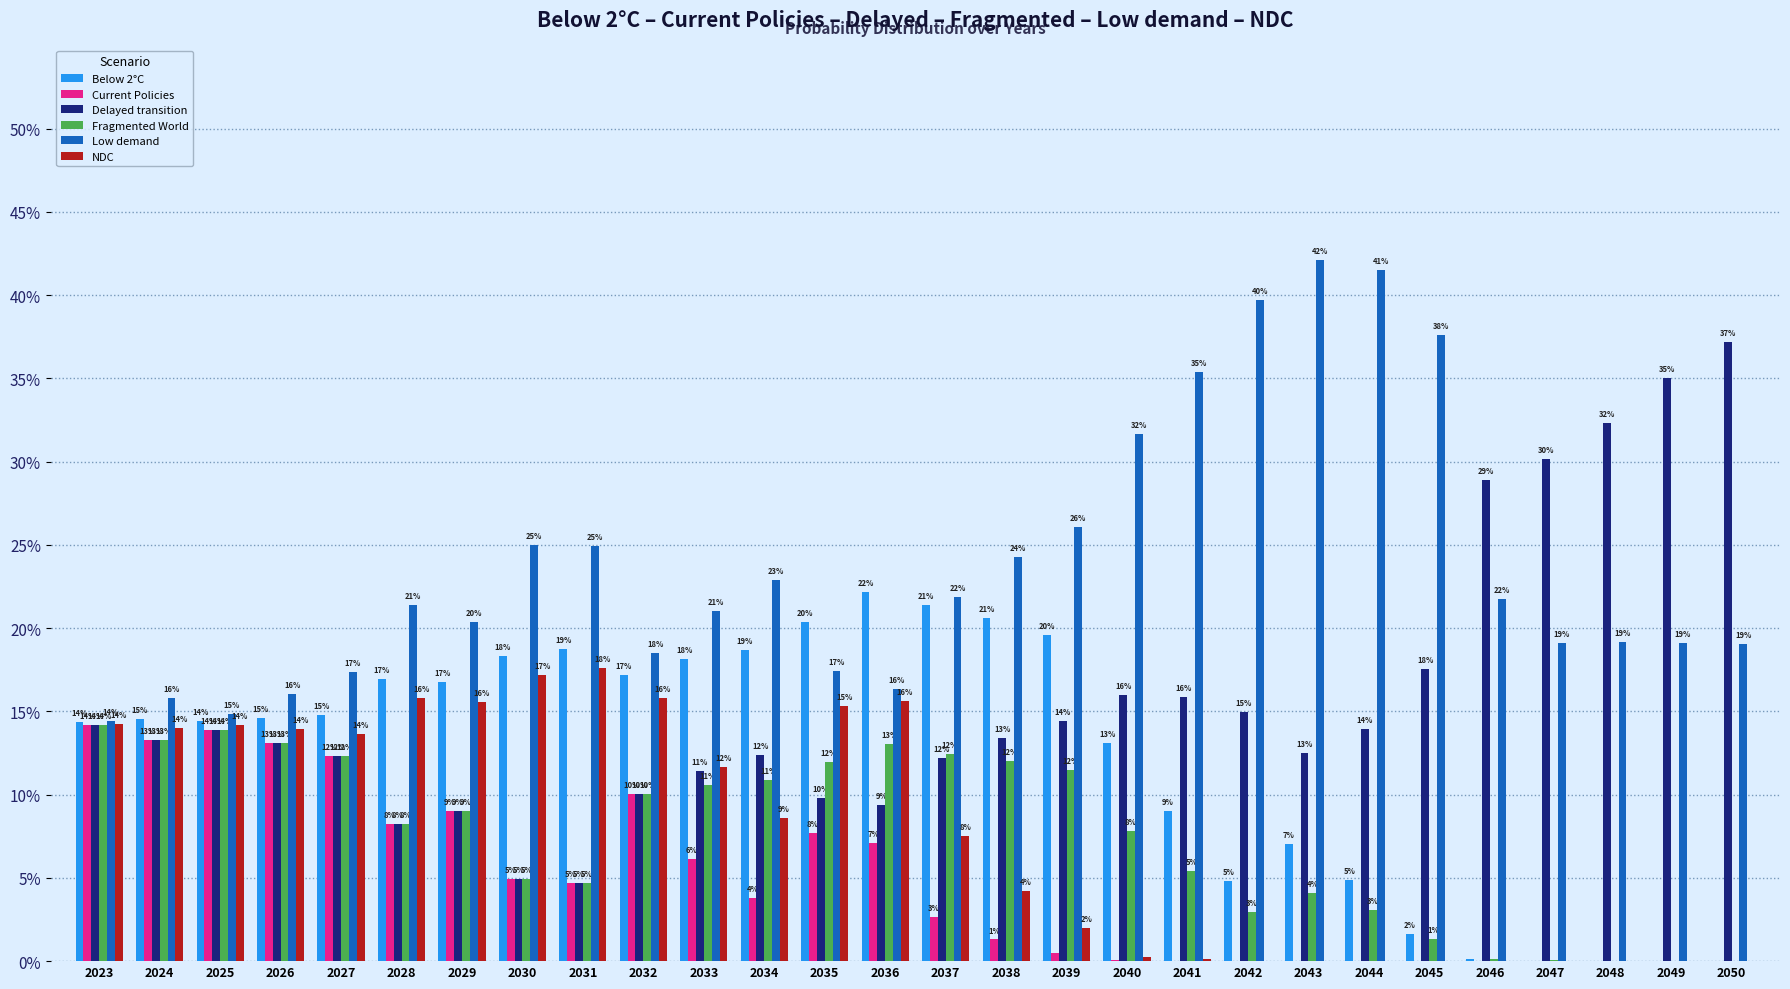

At how many categories does at least one series exceed 0?

28